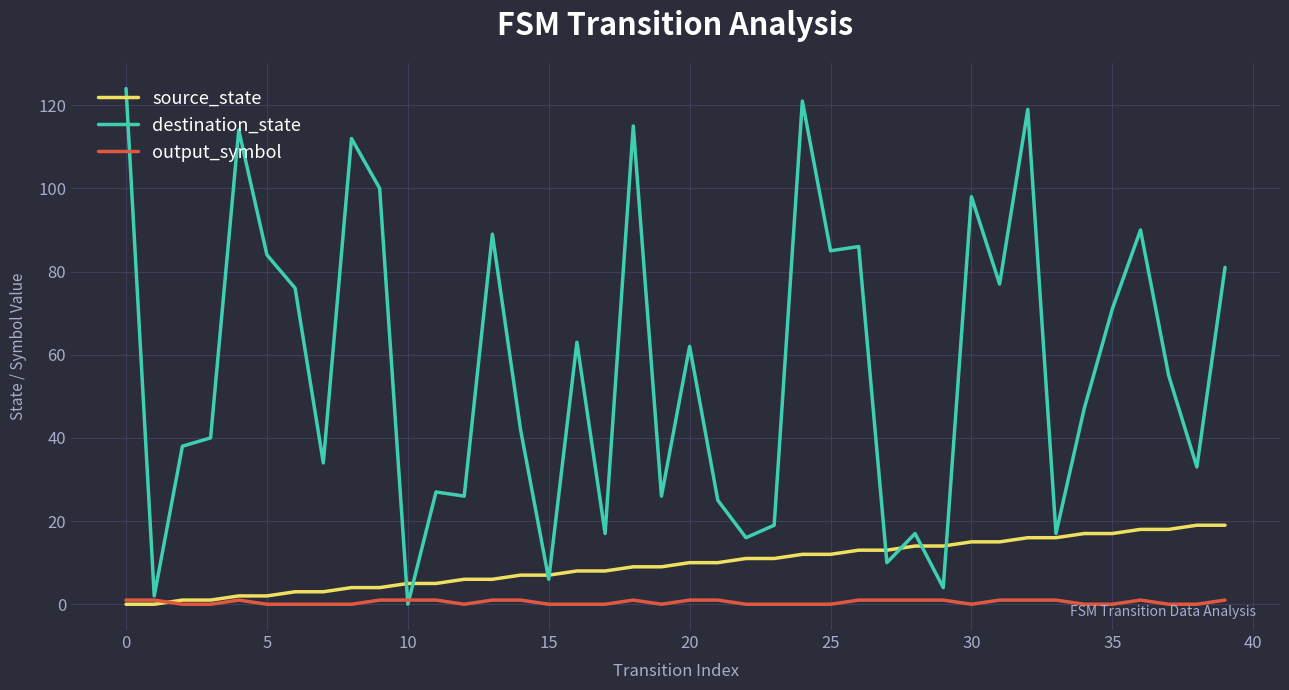

What is the average value of the source_state series?

10